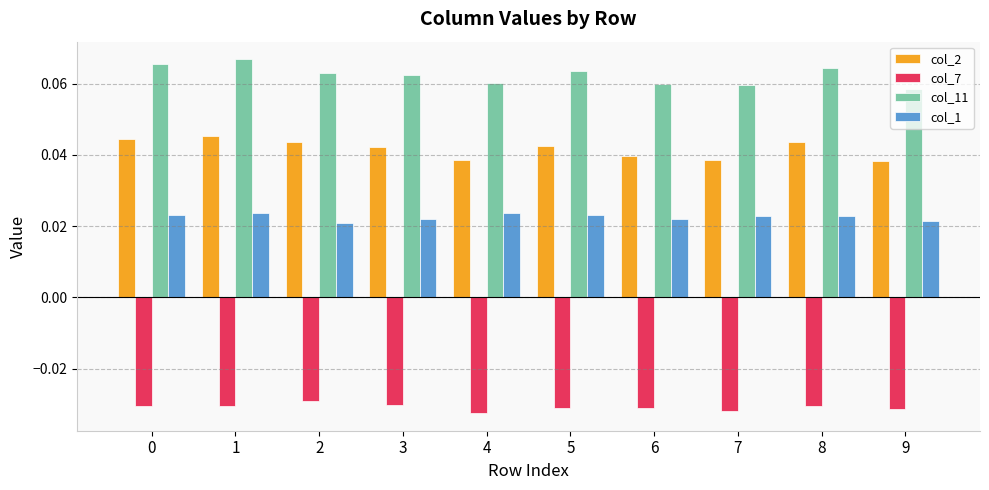

Is the value of col_1 at 4 greater than the value of col_7 at 8?

Yes